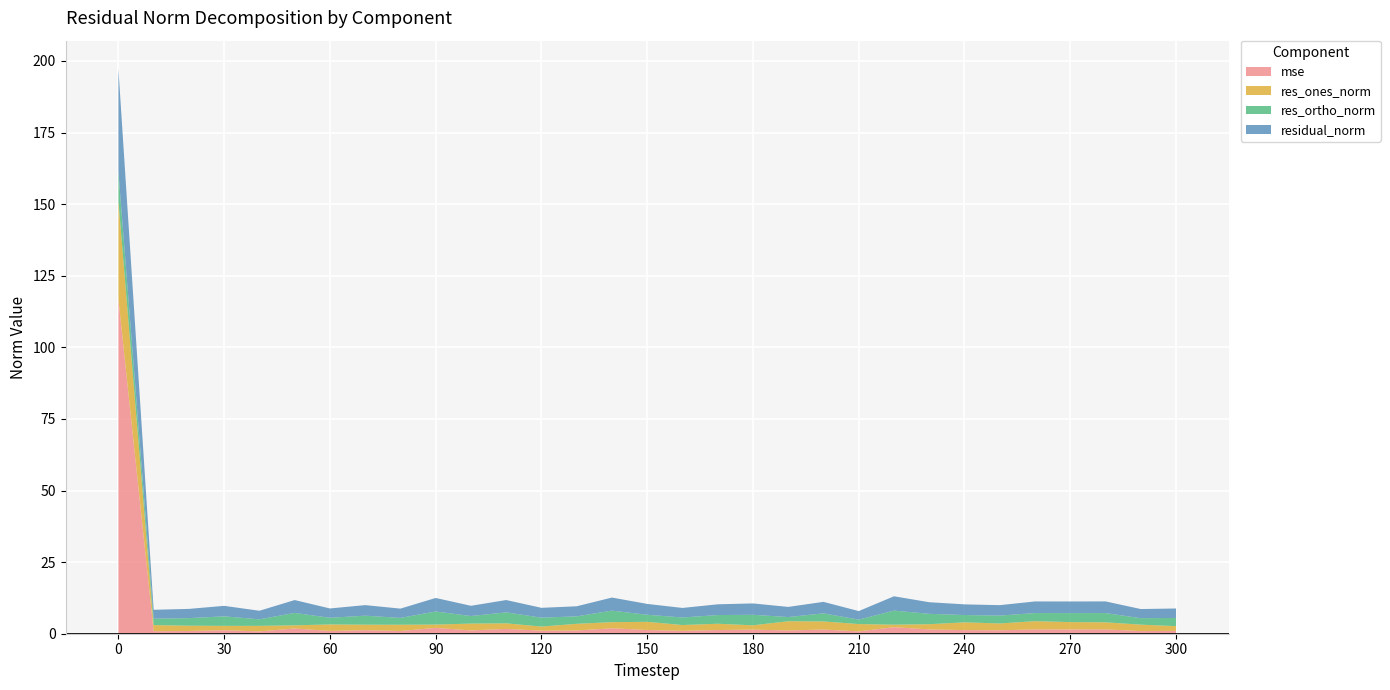

Reading left to right, extract all data points from this chart.

mse: 116.9	0.9	0.9	1.2	0.8	1.8	1.0	1.2	1.0	2.0	1.2	1.7	1.1	1.1	1.9	1.3	1.0	1.3	1.4	1.1	1.5	0.8	2.3	1.5	1.3	1.2	1.5	1.5	1.5	0.9	1.0
res_ones_norm: 34.4	2.1	1.9	1.5	1.9	1.1	2.3	1.9	2.2	1.2	2.4	1.9	1.4	2.3	2.1	2.9	2.0	2.2	1.5	3.2	2.8	2.6	0.9	1.8	2.7	2.4	2.9	2.6	2.5	2.2	1.7
res_ortho_norm: 10.1	2.2	2.6	3.3	2.3	4.3	2.3	3.1	2.4	4.6	2.6	3.8	3.1	2.6	4.0	2.5	2.6	3.0	3.7	1.5	2.8	1.5	4.9	3.6	2.6	2.7	2.8	3.1	3.2	2.3	2.9
residual_norm: 35.9	3.1	3.2	3.7	3.0	4.5	3.3	3.7	3.2	4.7	3.6	4.3	3.4	3.5	4.6	3.8	3.3	3.8	4.0	3.5	4.0	3.0	5.0	4.1	3.7	3.6	4.1	4.1	4.1	3.2	3.3